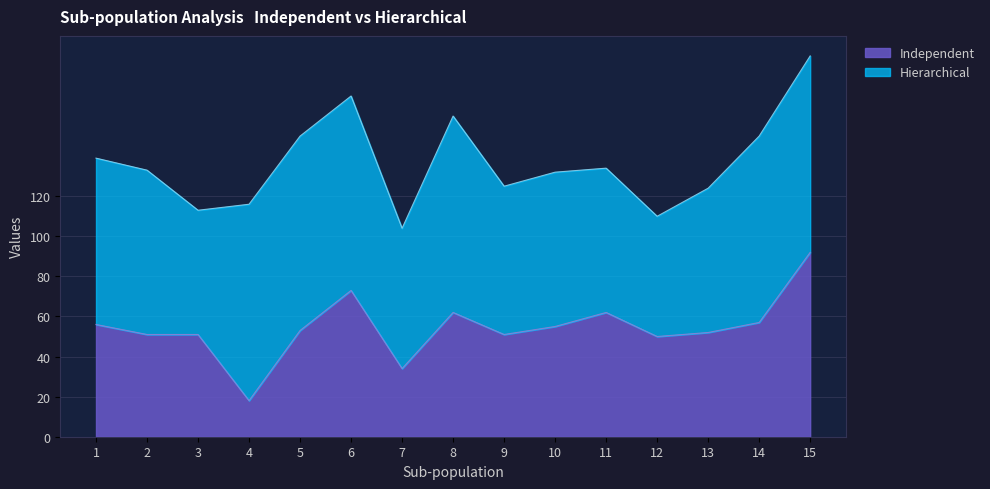

List the labels in order of value, largest first.

15, 6, 8, 11, 14, 1, 10, 5, 13, 2, 3, 9, 12, 7, 4